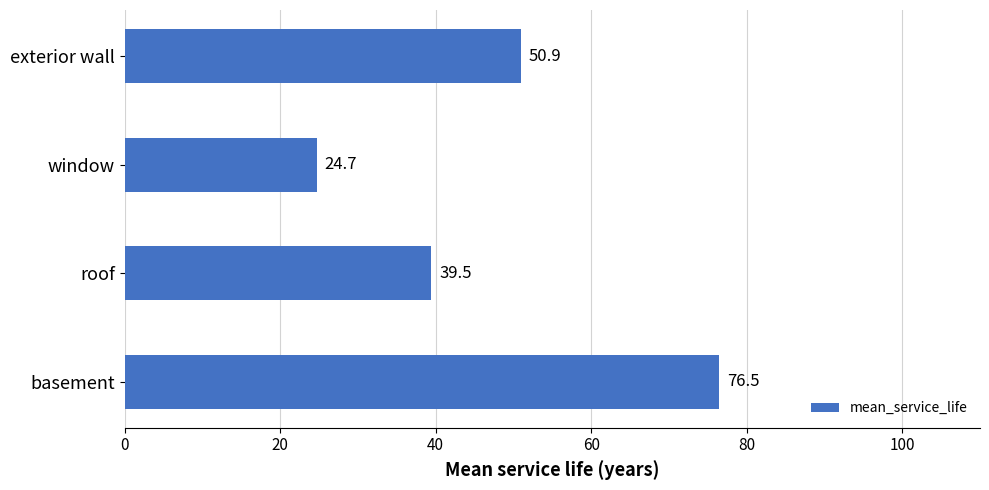

List the labels in order of value, largest first.

basement, exterior wall, roof, window